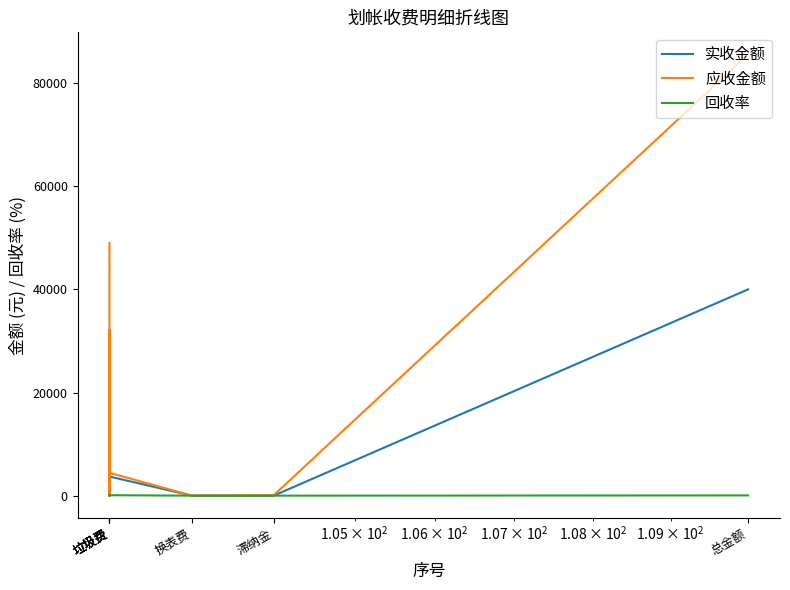

What is the total value across all series at 滞纳金?

81.9